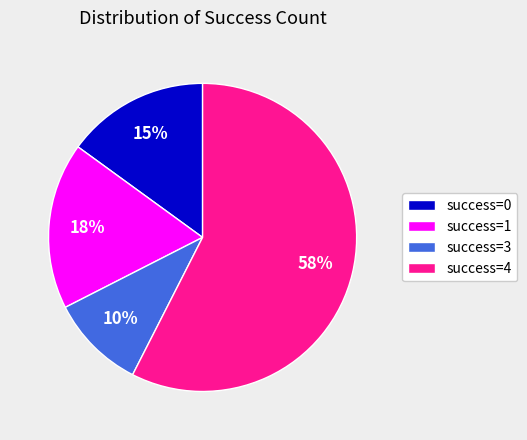

Is the sum of success=1 and success=3 greater than half?

No